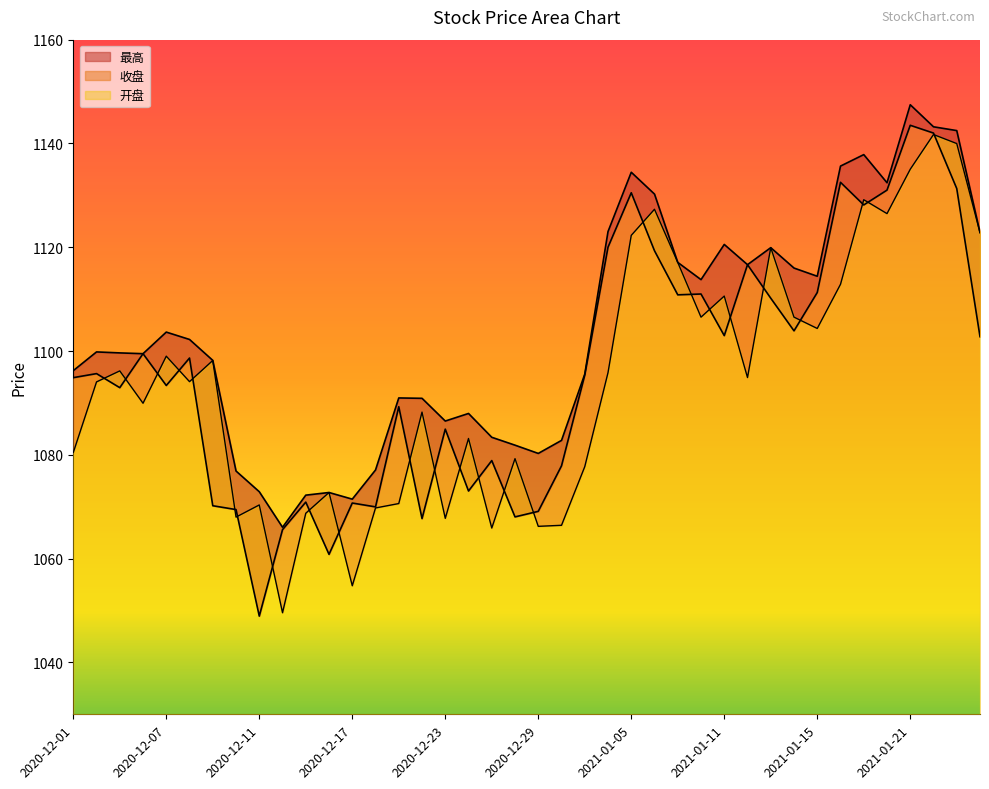

Between which two adjacent categories do 开盘 and 收盘 first intersect?

2020-12-02 and 2020-12-03